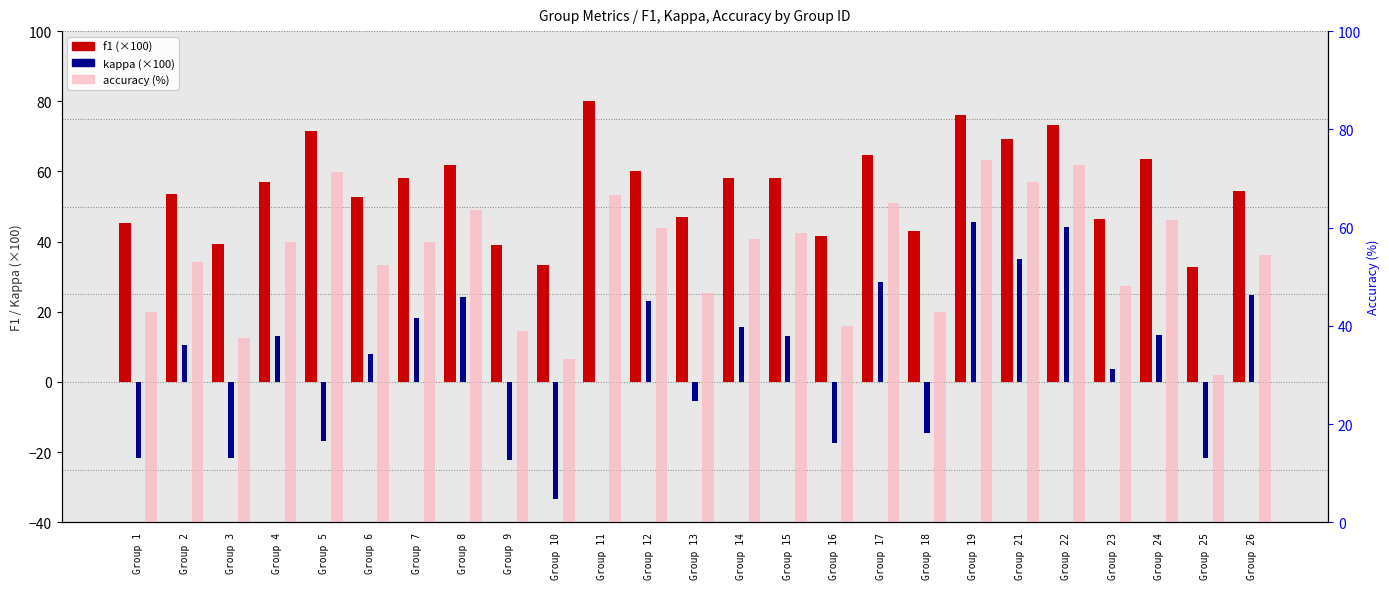

At how many categories does at least one series exceed -16?

25